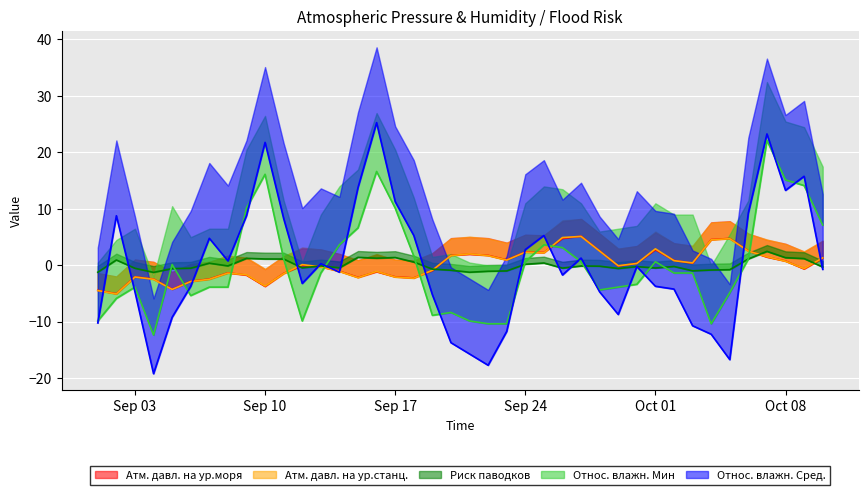

True or false: Риск паводков and Атм. давл. на ур.станц. cross at least once.

True